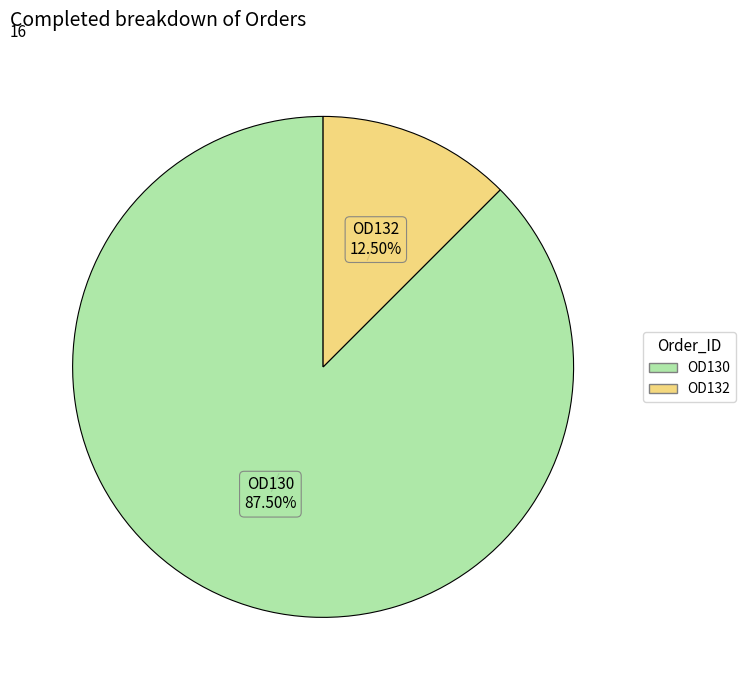

True or false: OD130 accounts for 94% of the total.

False